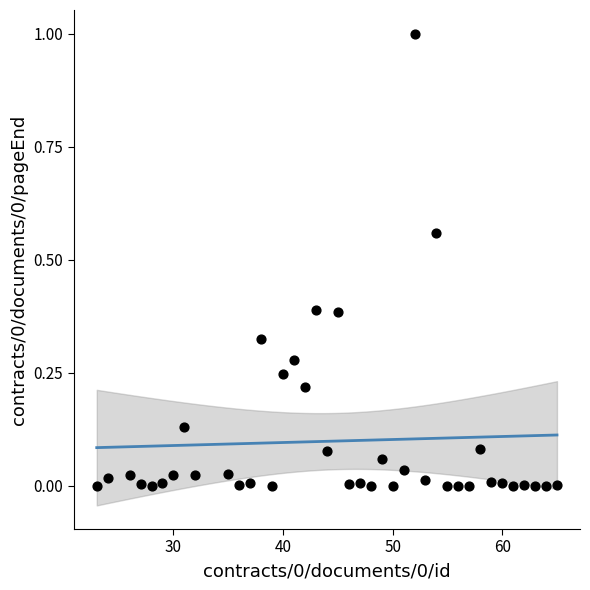

What is the range of X values (max minus min)?

42.0